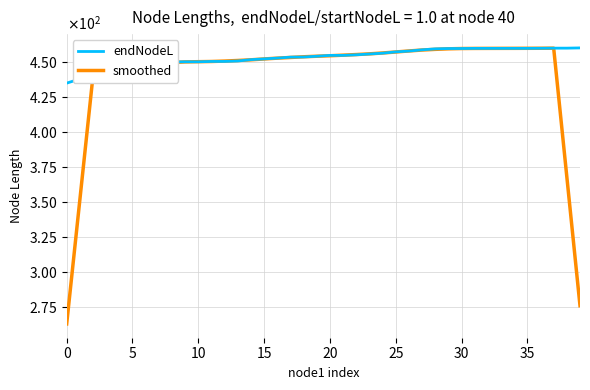

What is the difference between the second highest and second lowest values in the endNodeL series?

22.0